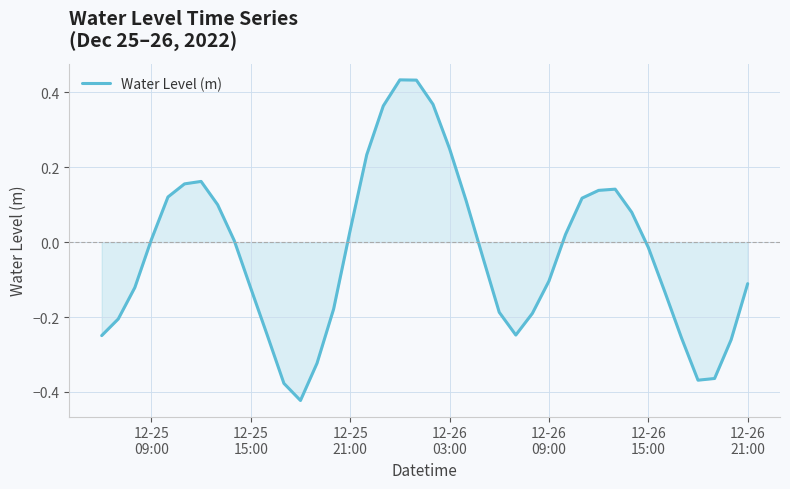

What is the difference between the maximum and minimum values?

0.9